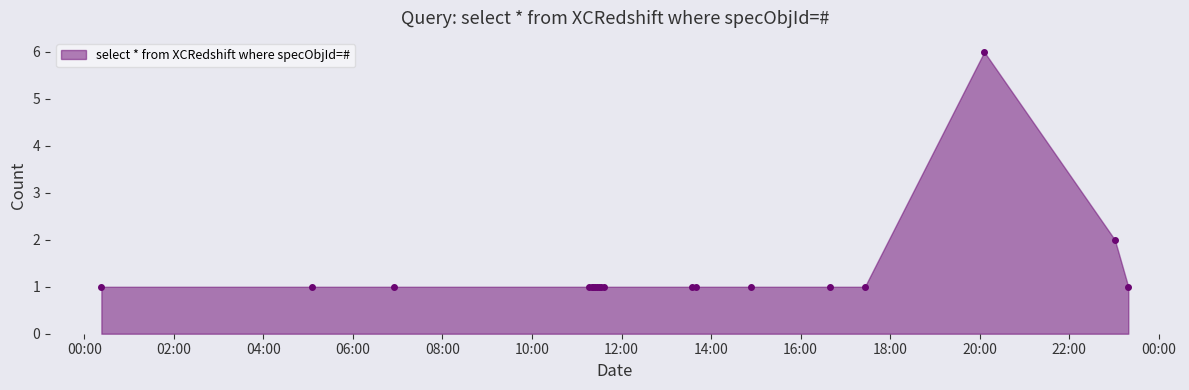

True or false: there are more than 0 points higher than both neighbors.

True